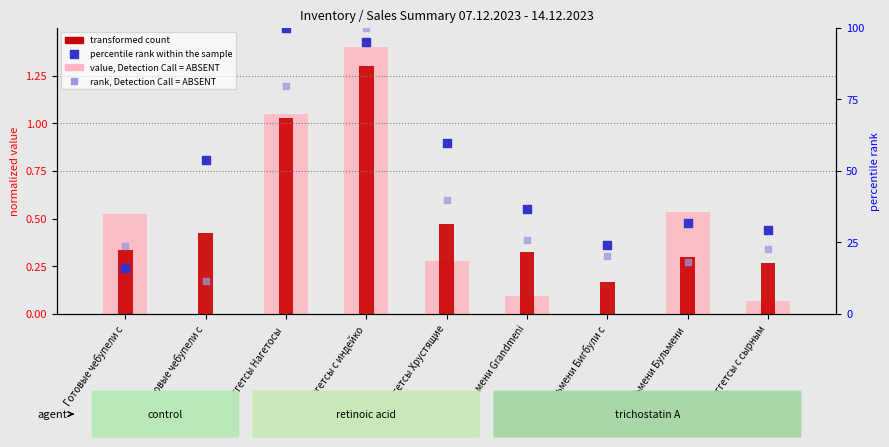

Which series contains the highest Y value?

percentile rank within the sample